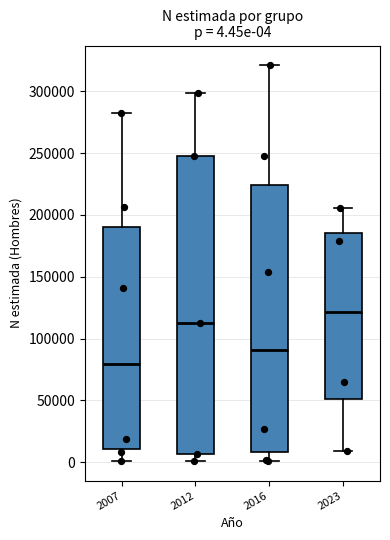

Which box's median line is the lowest?

2007